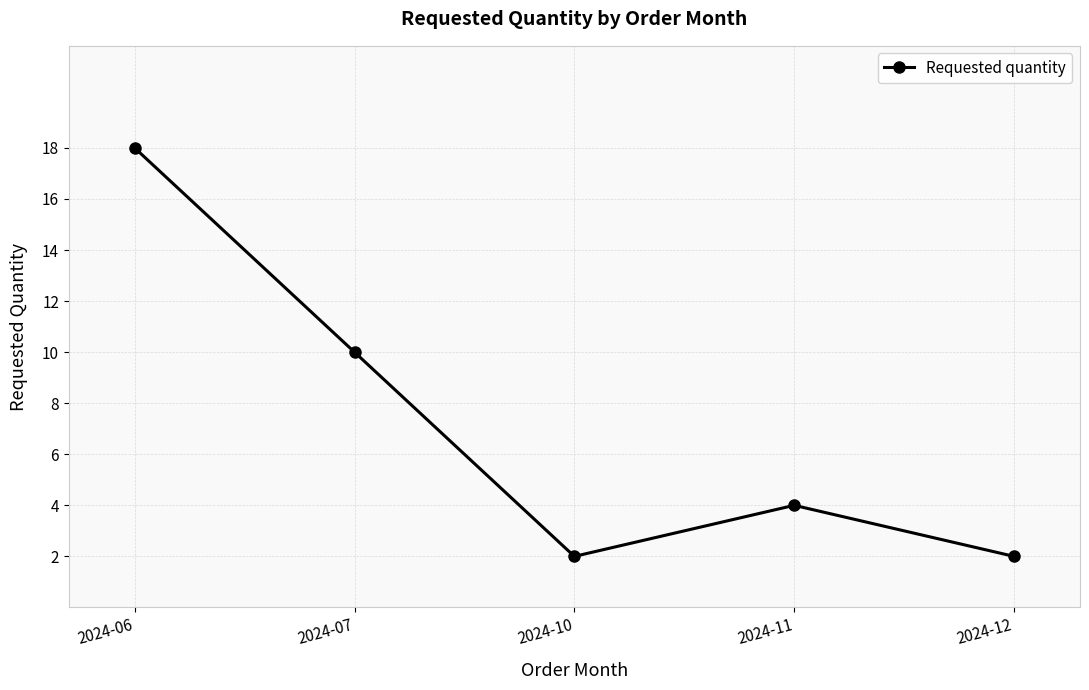

What is the smallest value displayed?

2